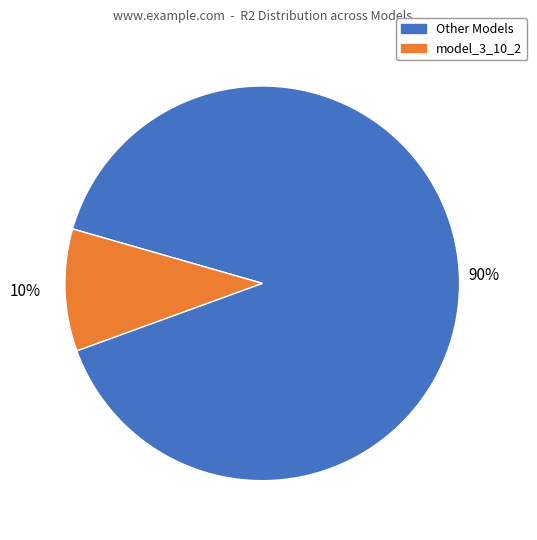

To the nearest percent, what is the difference between the largest and smallest slice percentages?

80%